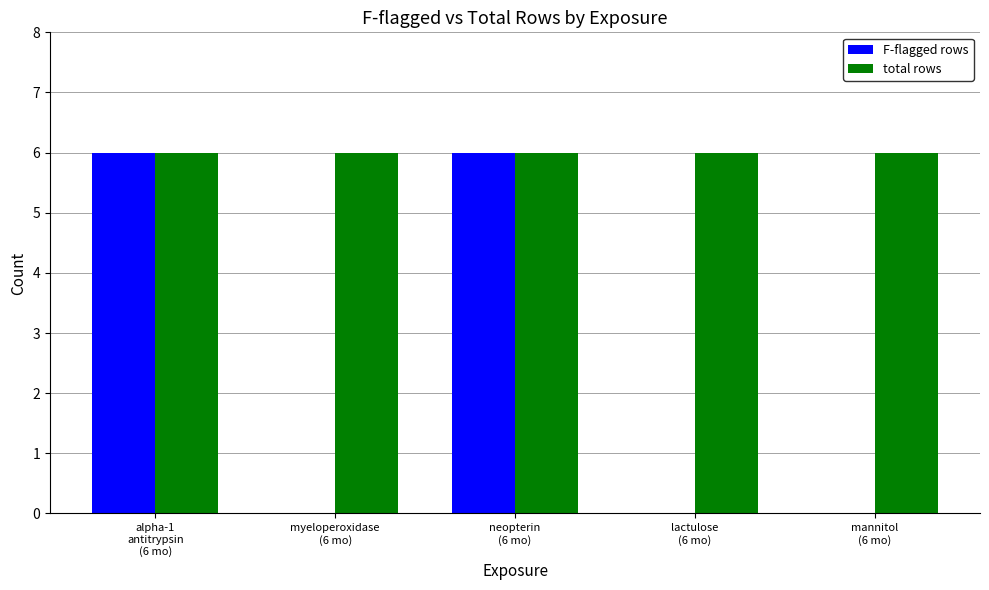

Which series has the largest total across all categories?

total rows